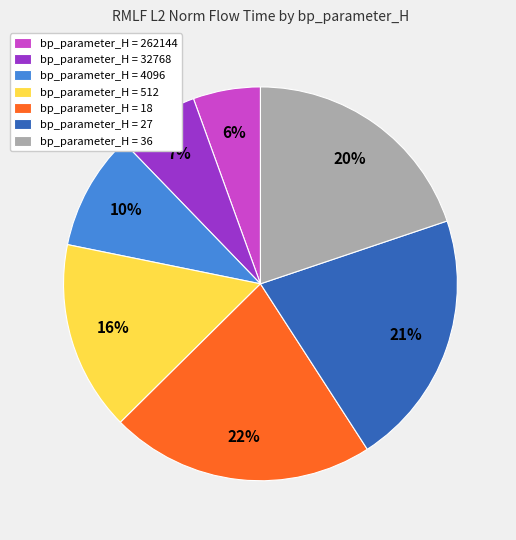

What percentage is the bp_parameter_H = 36 slice, to the nearest percent?

20%